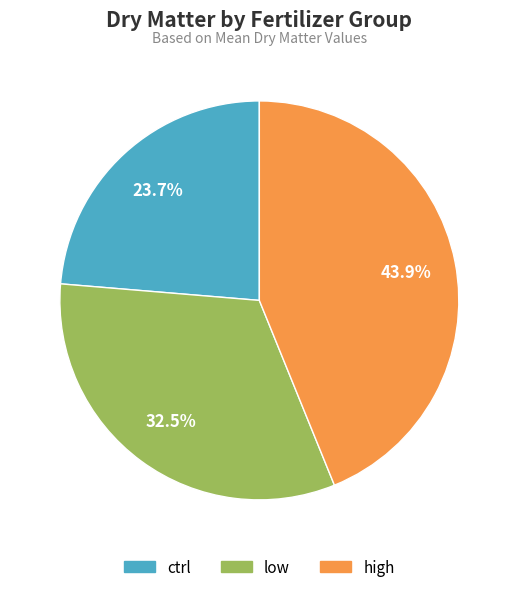

To the nearest percent, what is the difference between the largest and smallest slice percentages?

20%